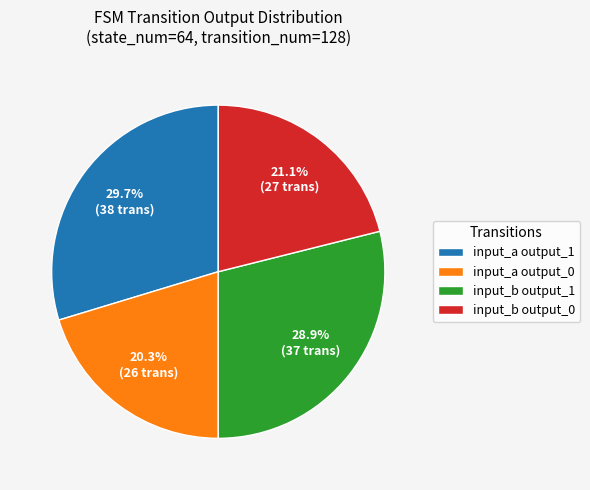

To the nearest percent, what is the difference between the largest and smallest slice percentages?

9%